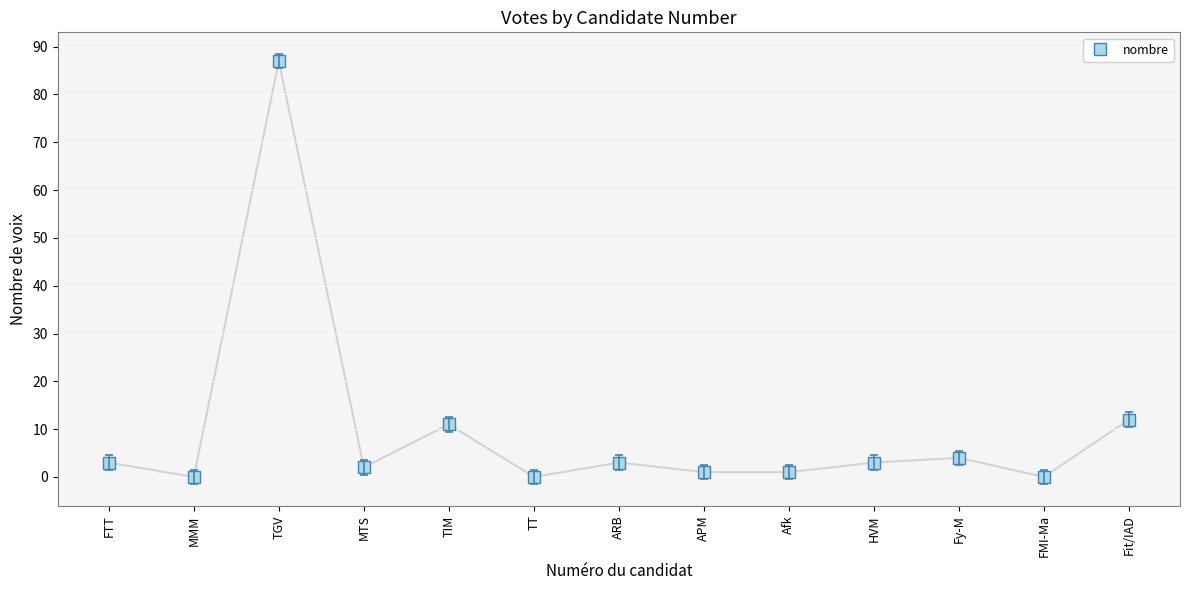

Which label corresponds to the largest value in the chart?

TGV